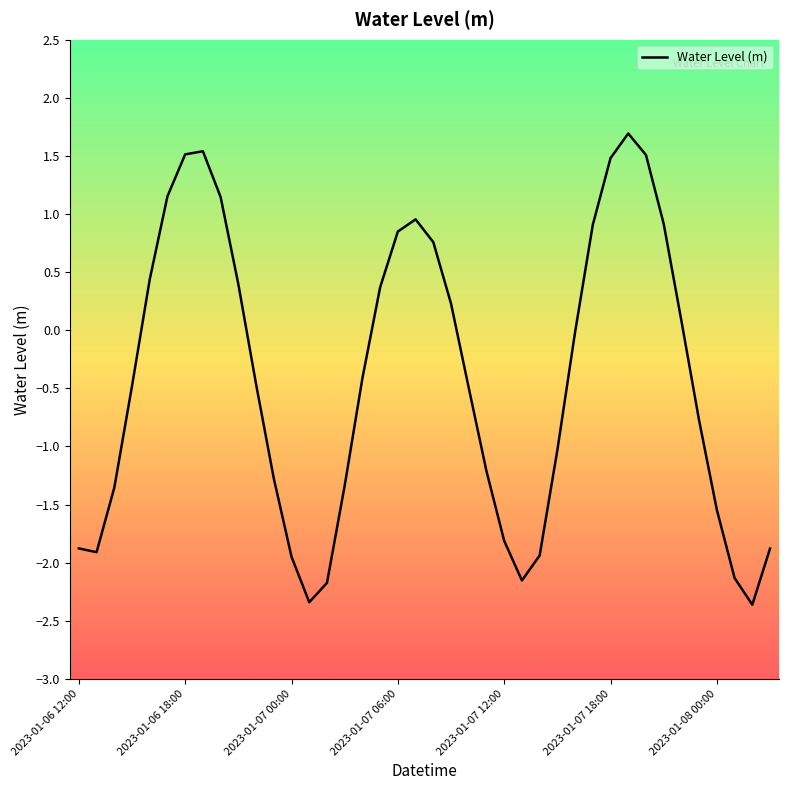

What is the difference between the maximum and minimum values?

4.1